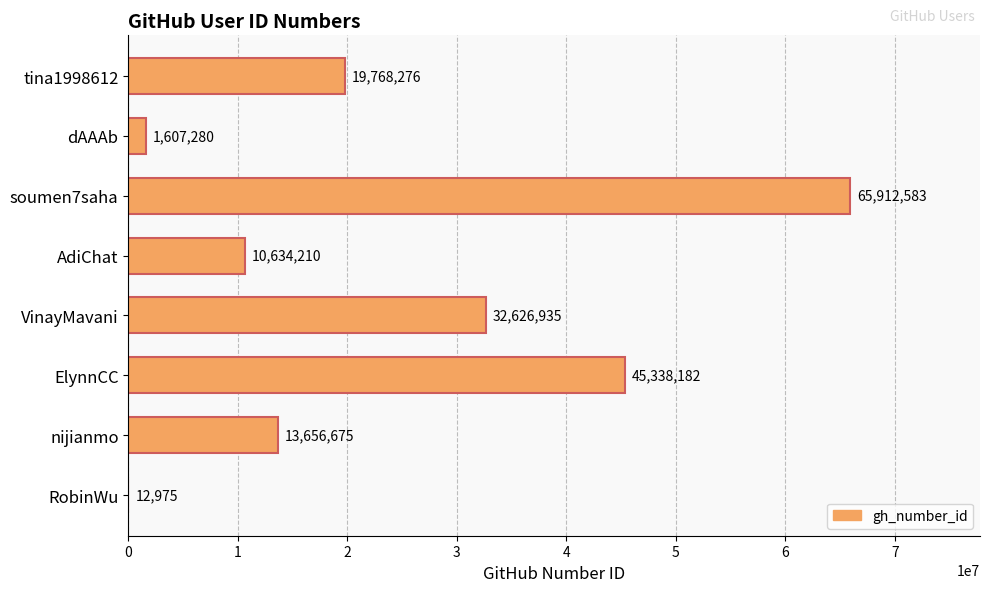

Reading top to bottom, extract all data points from this chart.

tina1998612=19768276	dAAAb=1607280	soumen7saha=65912583	AdiChat=10634210	VinayMavani=32626935	ElynnCC=45338182	nijianmo=13656675	RobinWu=12975